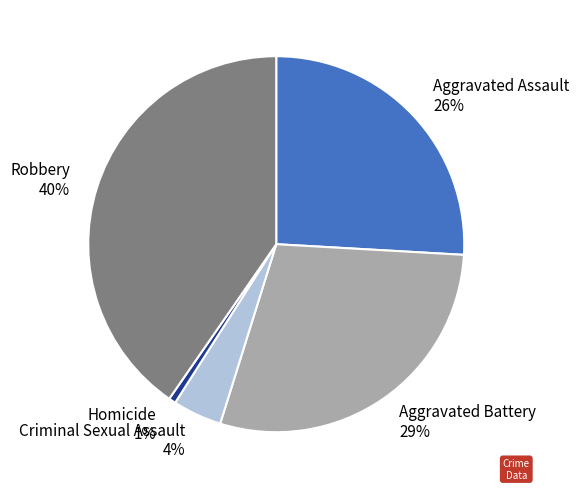

Is the sum of Criminal Sexual Assault and Aggravated Battery greater than half?

No